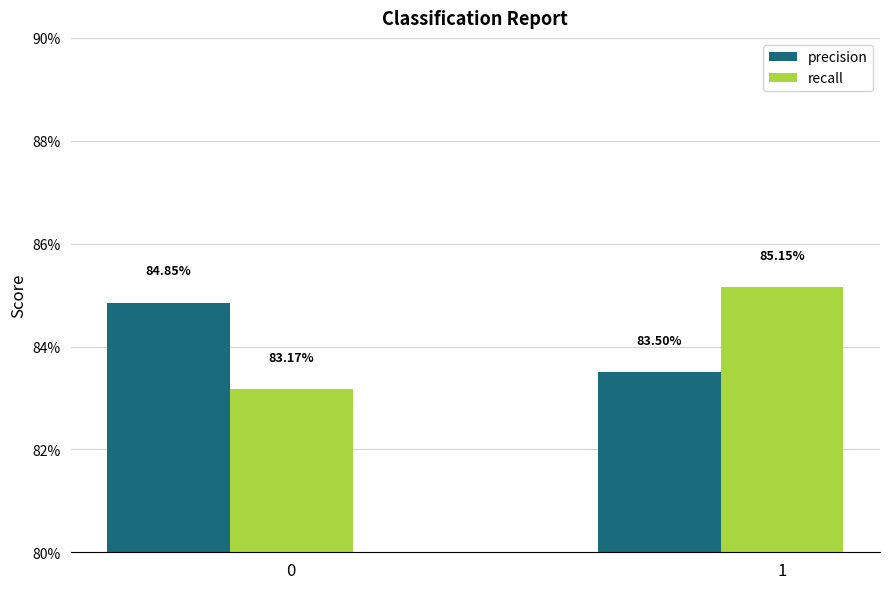

What is the value of the precision bar at the 1st from the left?

0.8